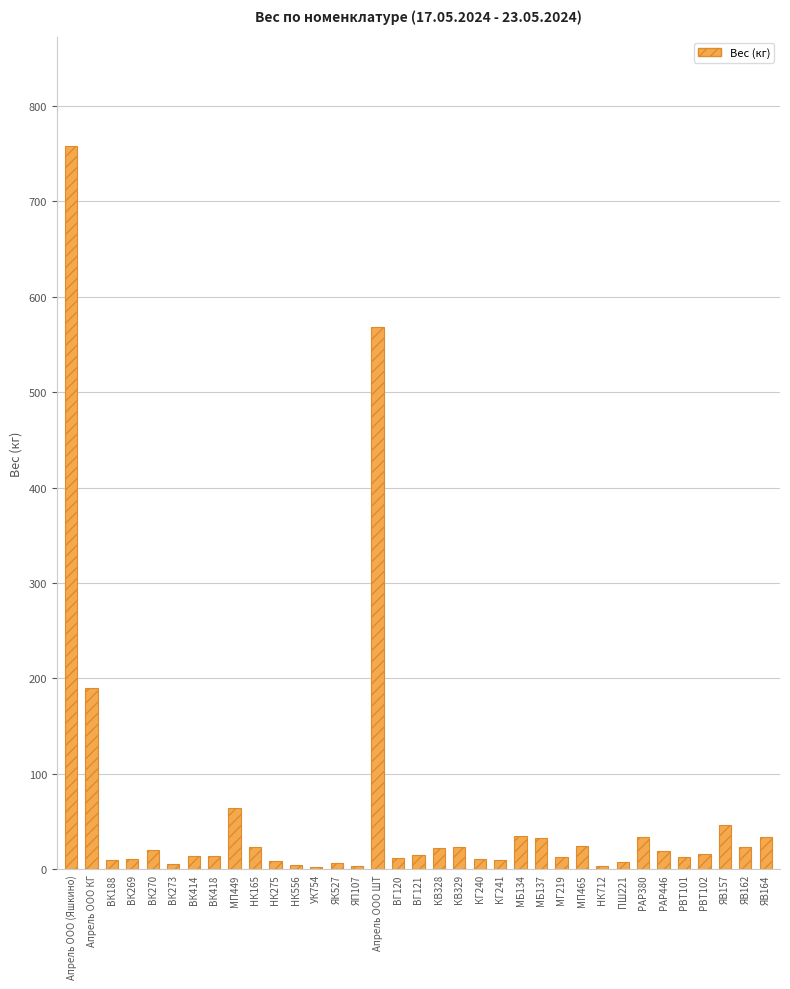

Where is the data nearest to the value 379?

Апрель ООО ШТ